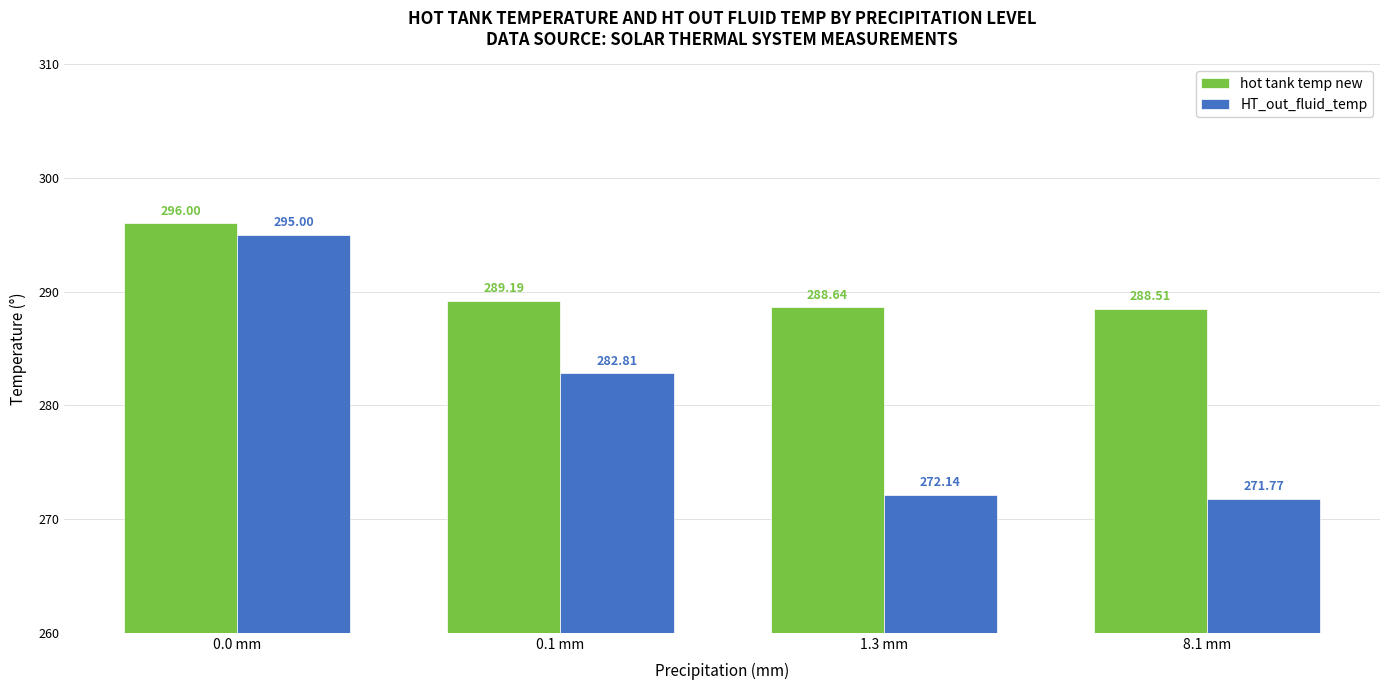

Reading left to right, transcribe all the data shown in this chart.

hot tank temp new: 296.0	289.2	288.6	288.5
HT_out_fluid_temp: 295.0	282.8	272.1	271.8